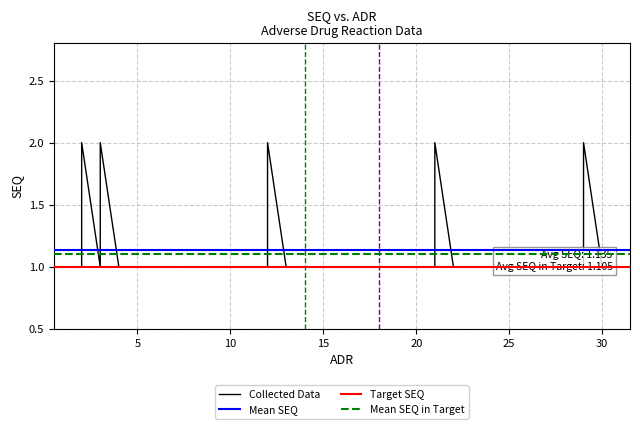

What is the difference between the maximum and second lowest values?

1